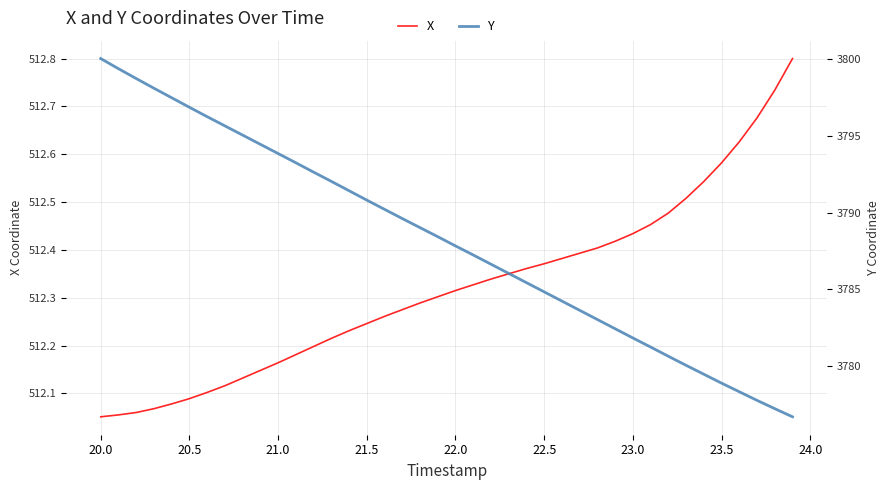

What is the difference between the maximum and second lowest values in the X series?

0.7